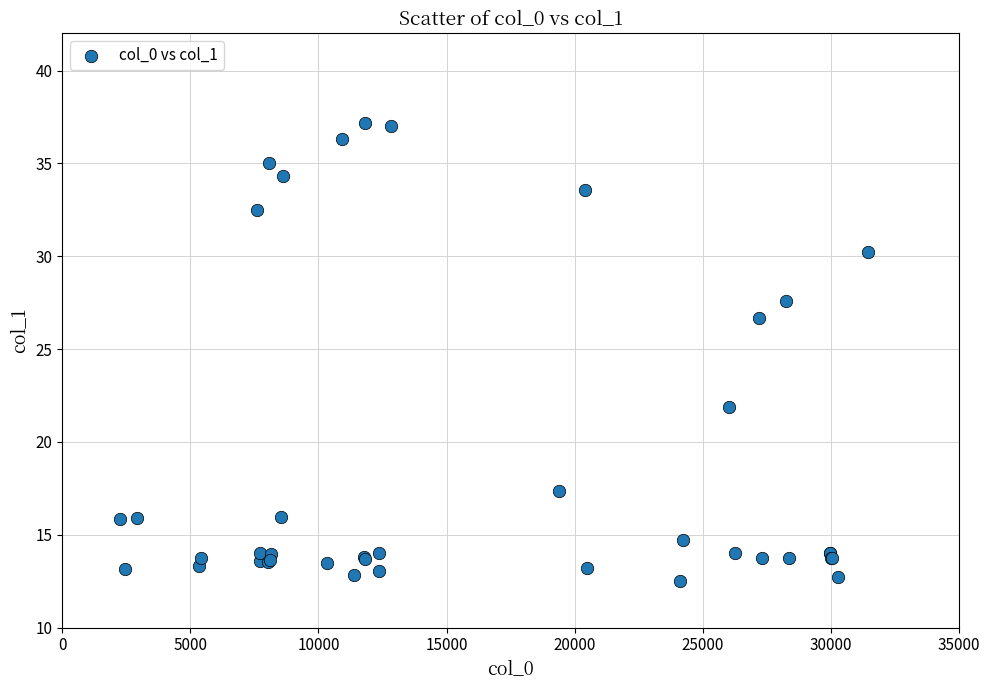

What Y value in the scatter plot is closest to 24?

21.9